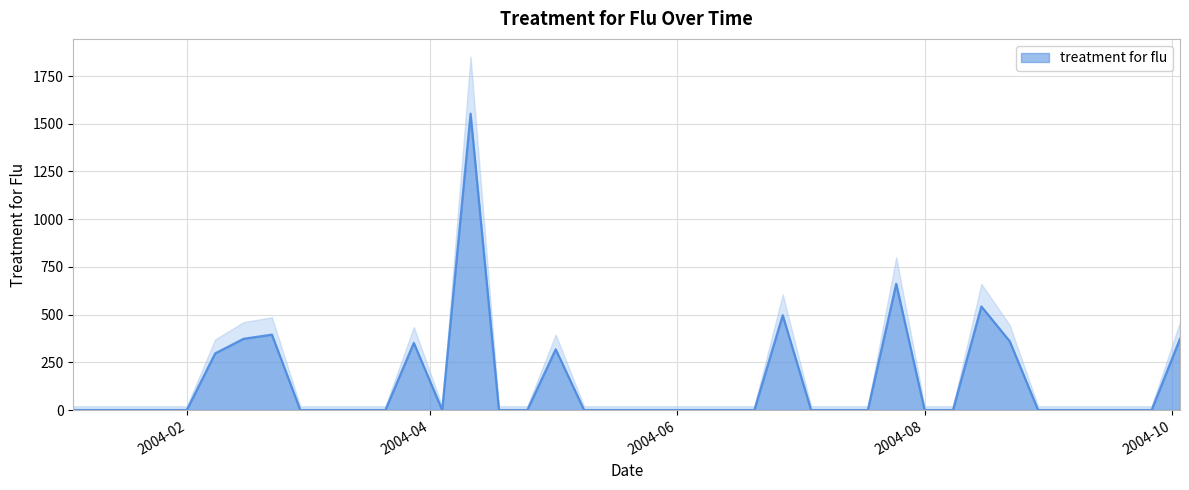

What is the maximum value shown in the chart?

1552.5